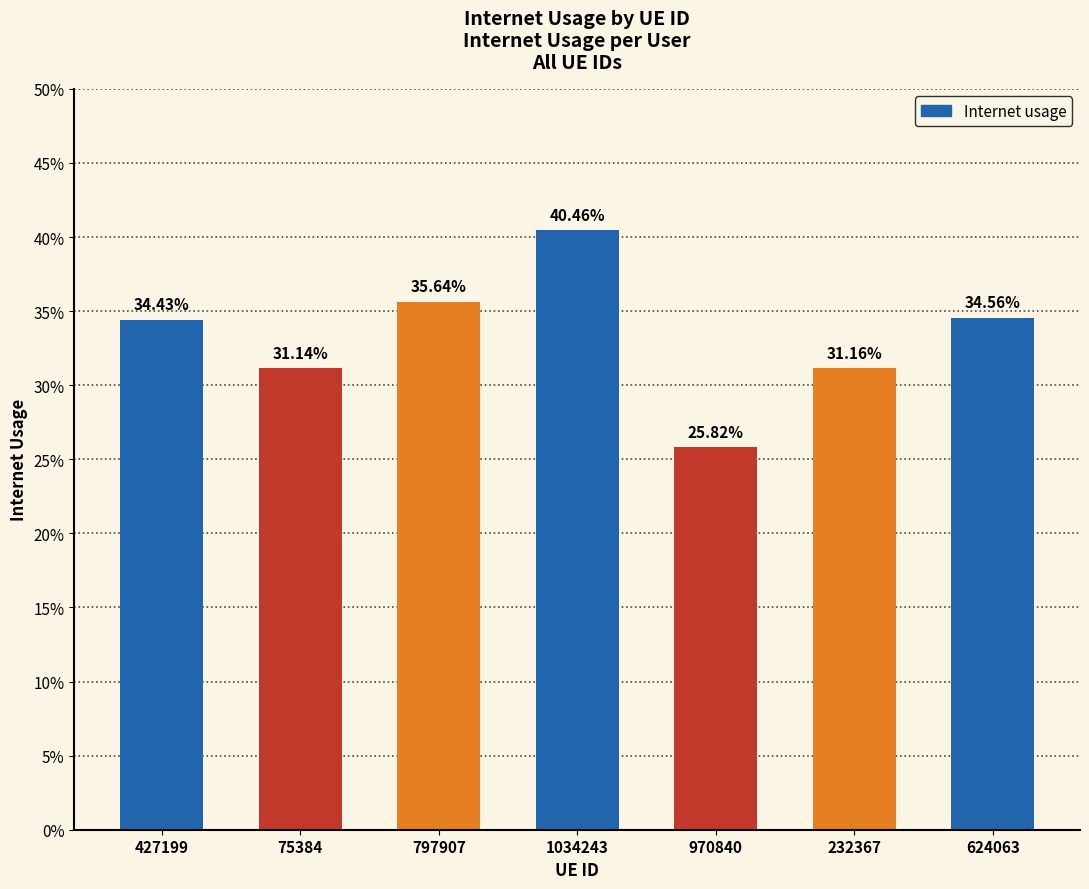

Reading left to right, transcribe all the data shown in this chart.

427199=0.3	75384=0.3	797907=0.4	1034243=0.4	970840=0.3	232367=0.3	624063=0.3